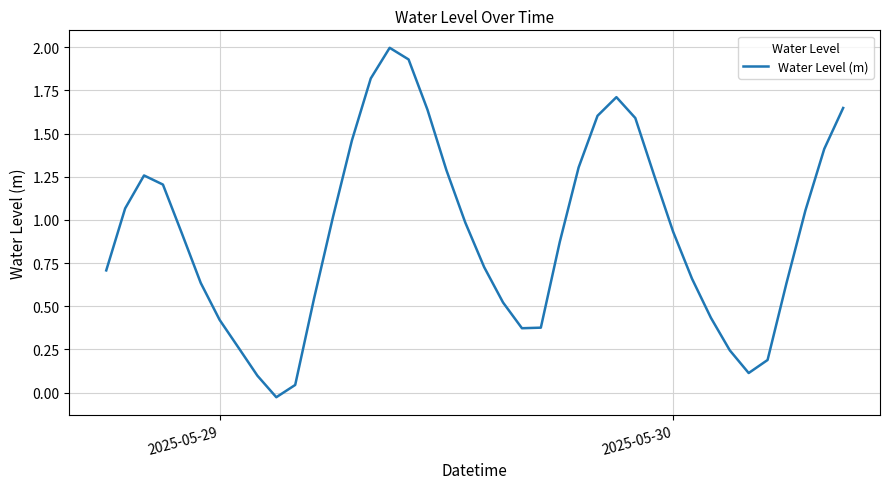

What is the greatest value displayed?

2.0